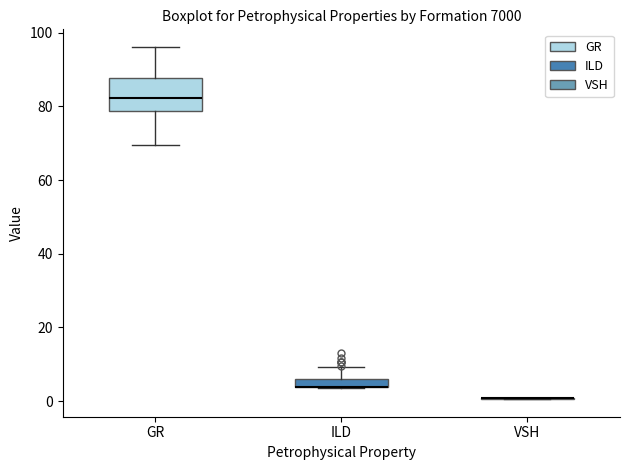

Which box is the tallest, from its lower edge to its upper edge?

GR